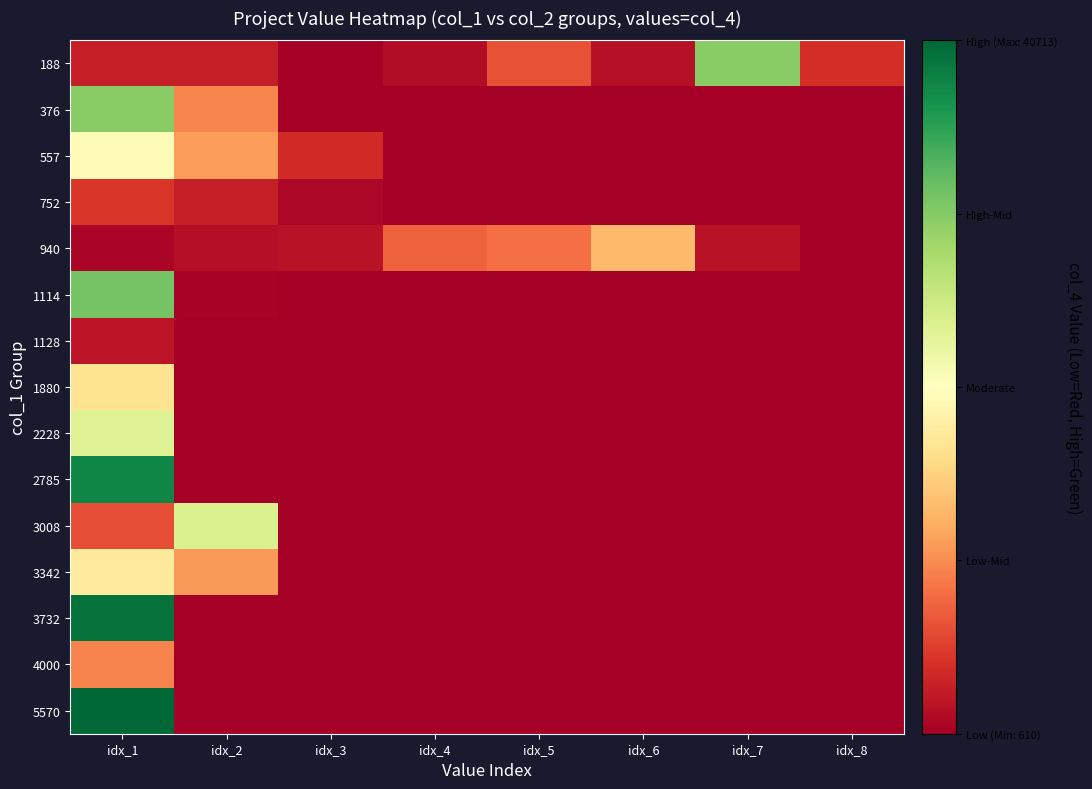

At how many categories does at least one series exceed 6123?

6